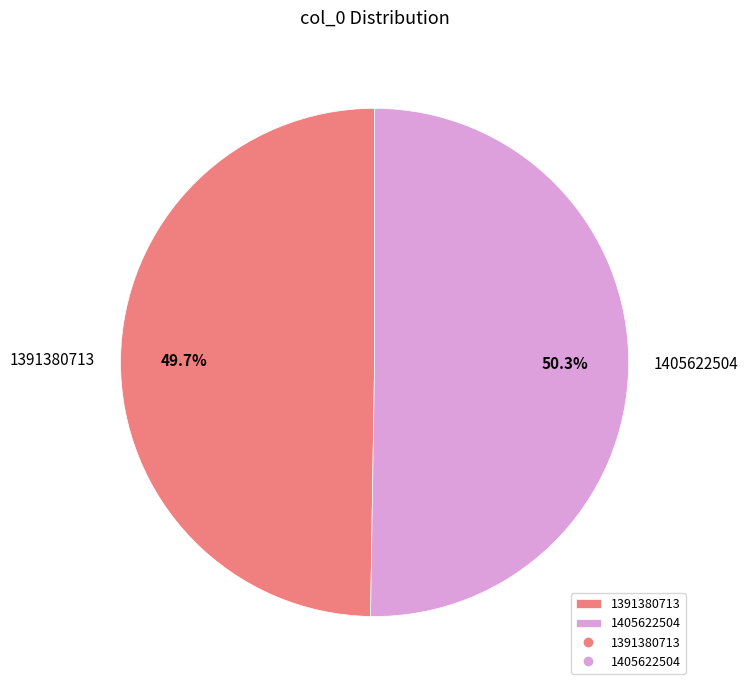

Which slice is the smallest?

1391380713